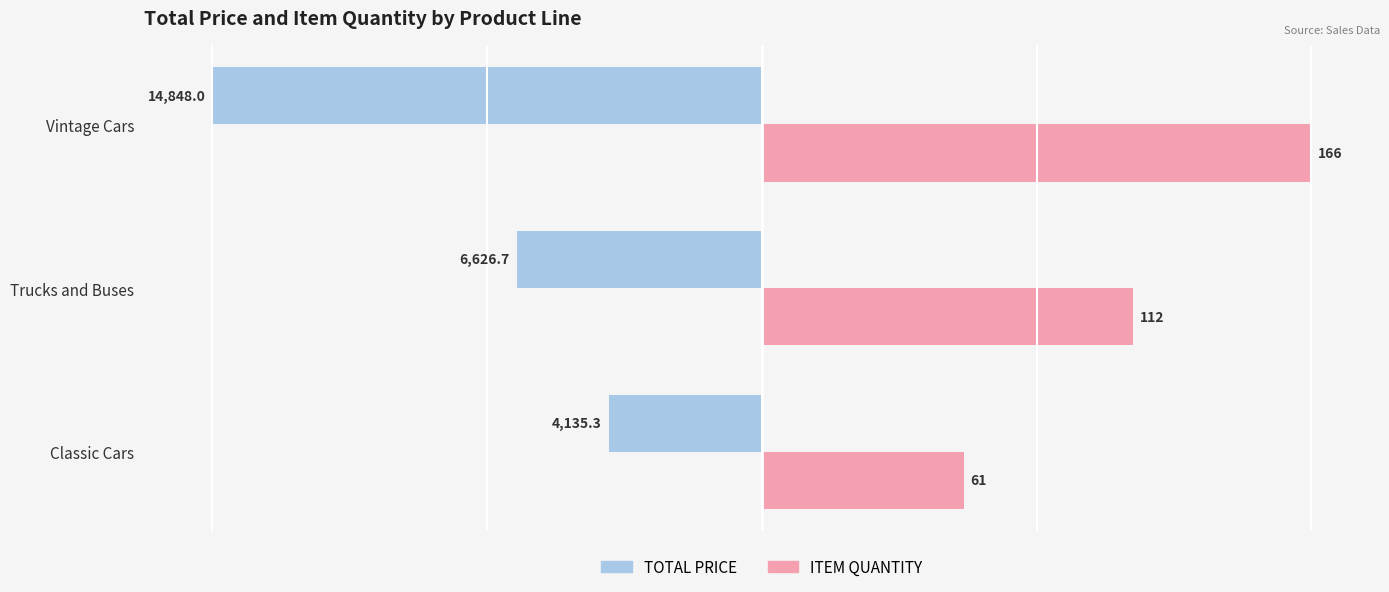

What are all the series names shown in the legend?

TOTAL PRICE, ITEM QUANTITY